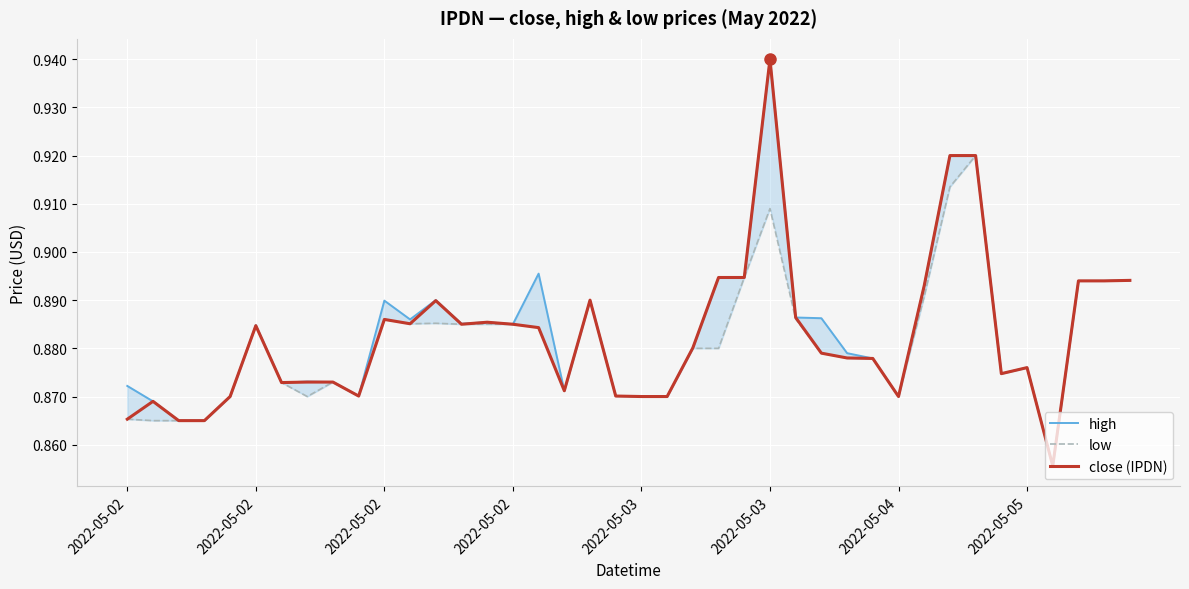

Is the value of high at 2022-05-02 greater than the value of low at 16?

No